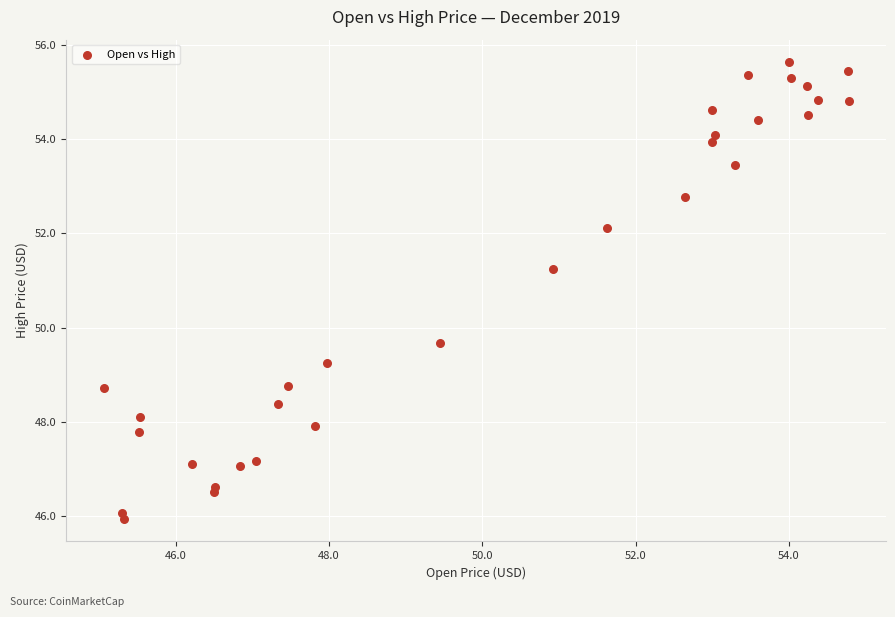

What is the range of Y values (max minus min)?

9.7